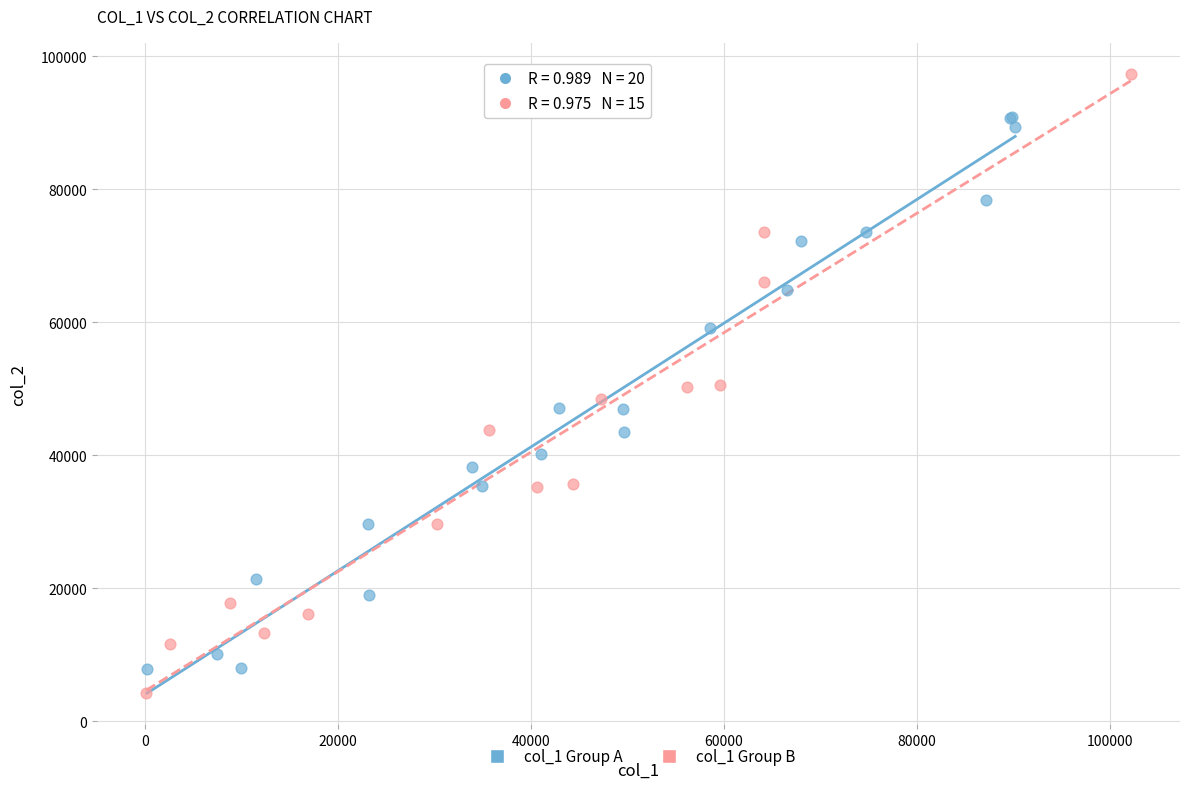

Which series contains the highest Y value?

col_1 Group B